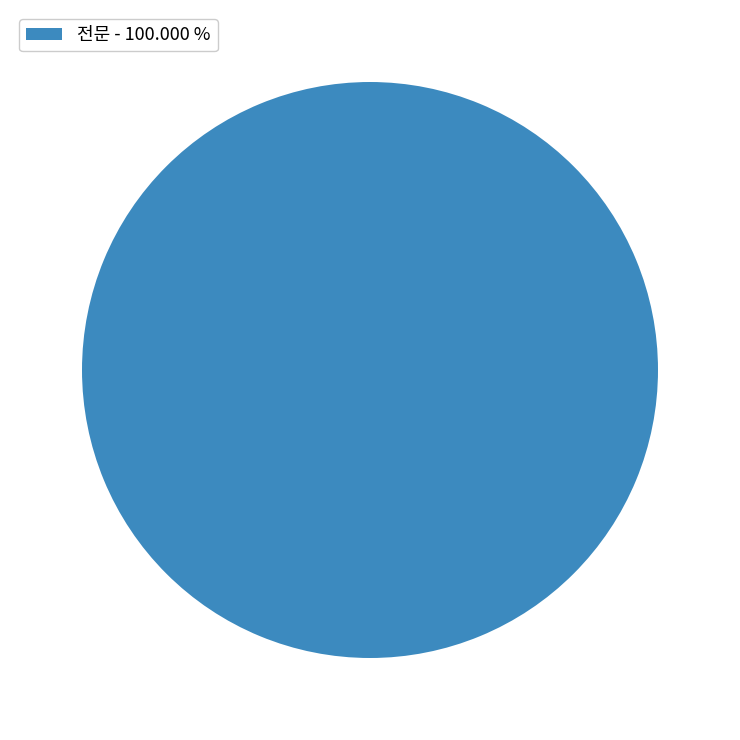

Is there a majority slice in this chart?

Yes